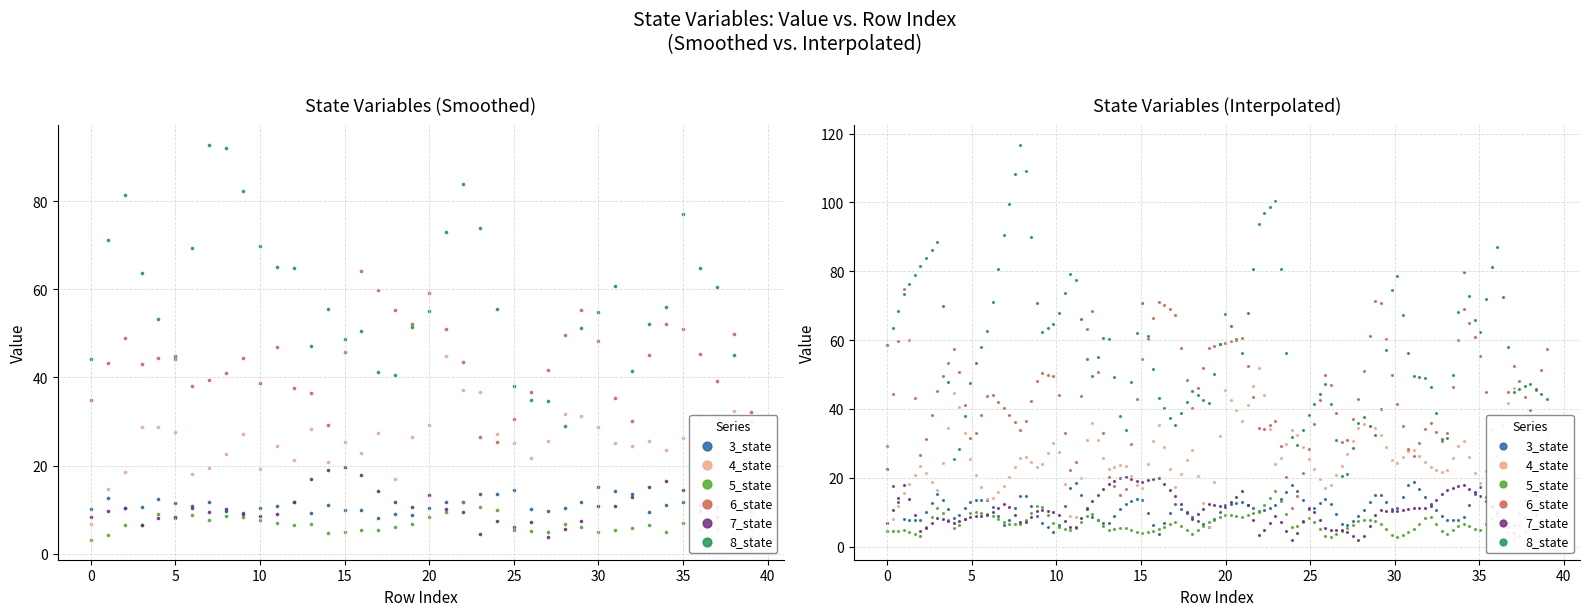

At how many categories does at least one series exceed 26?

40